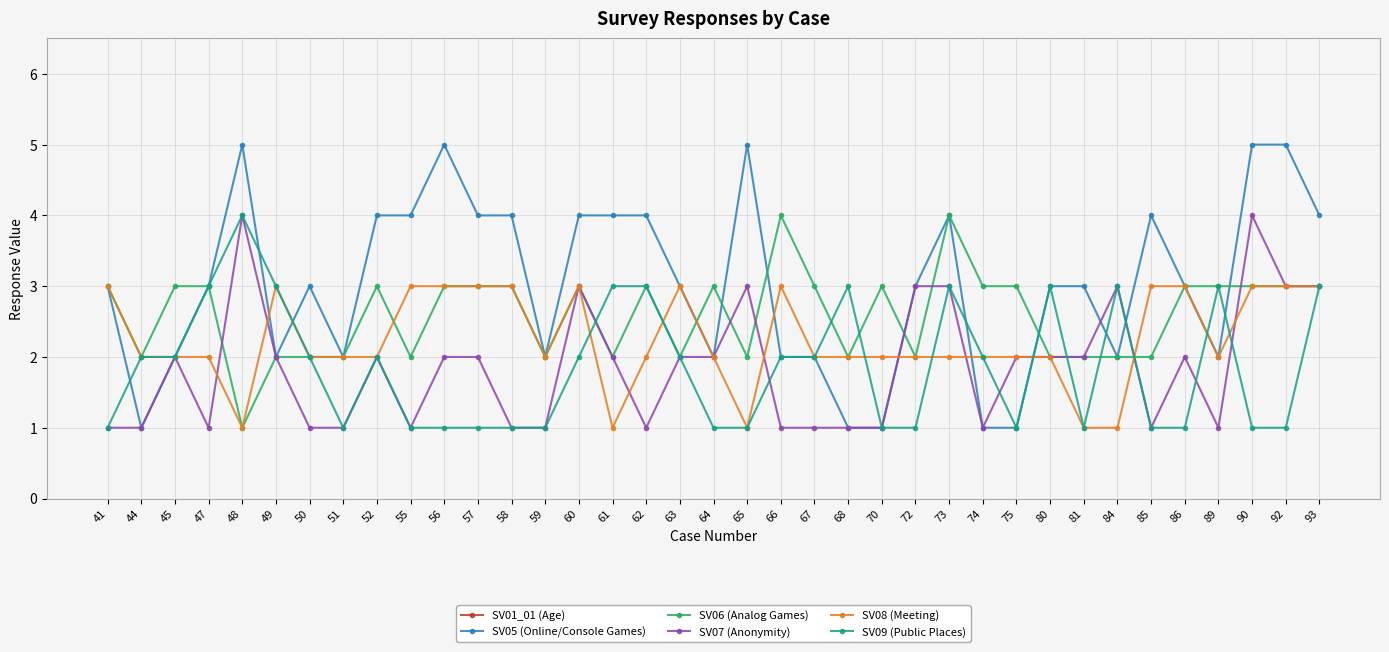

What is the sum of the SV06 (Analog Games) values at 56 and 65?

5